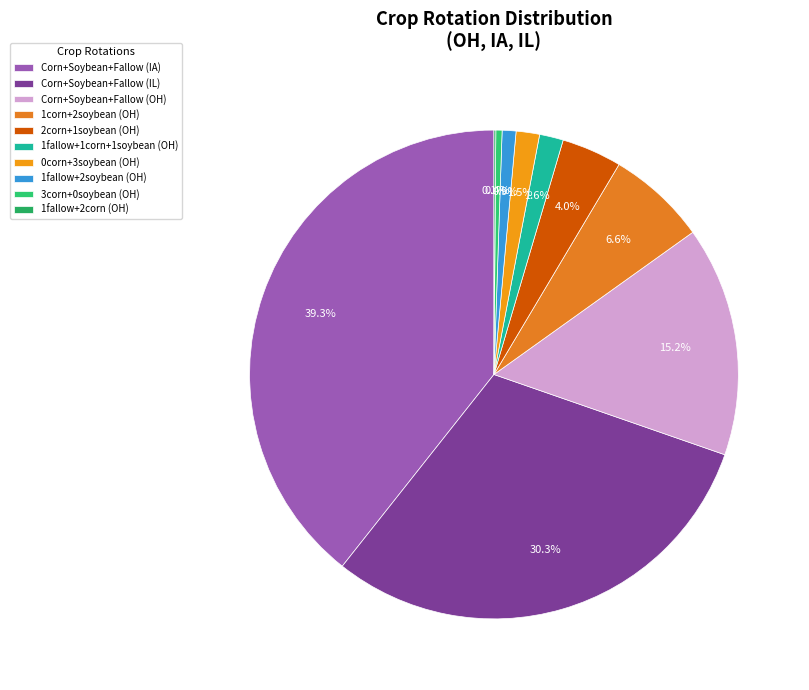

True or false: Corn+Soybean+Fallow (IL) accounts for 41% of the total.

False